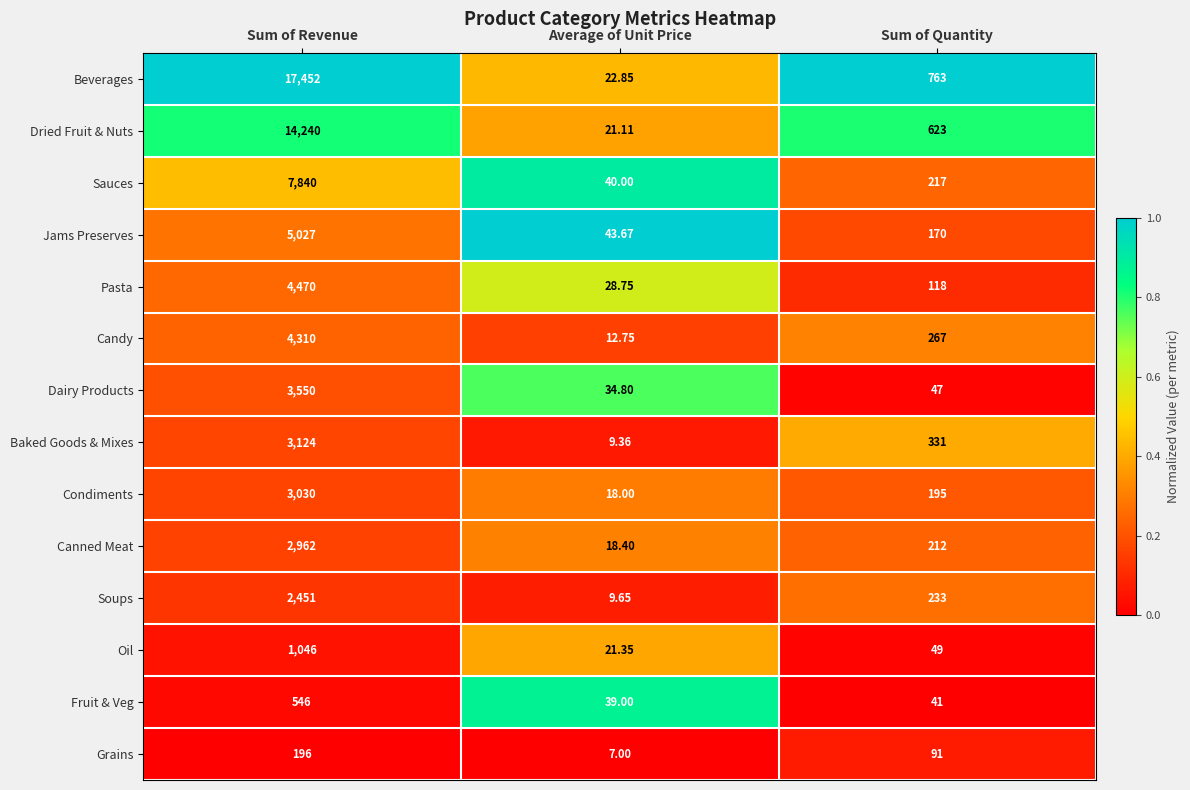

List the labels in order of Baked Goods & Mixes value, largest first.

Sum of Revenue, Sum of Quantity, Average of Unit Price